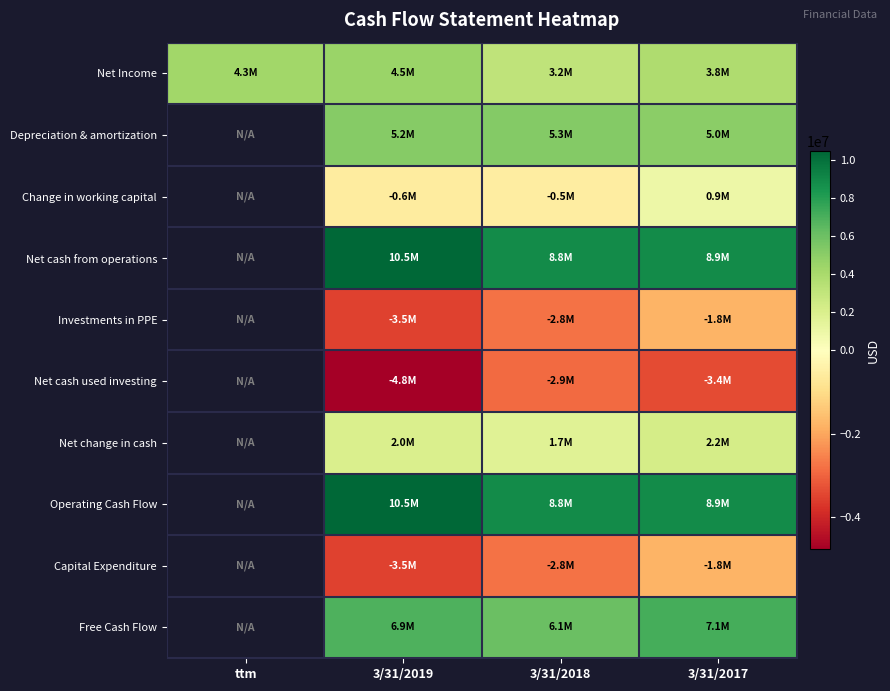

The Depreciation & amortization series shows 1604261.4 at 3/31/2017. True or false?

False